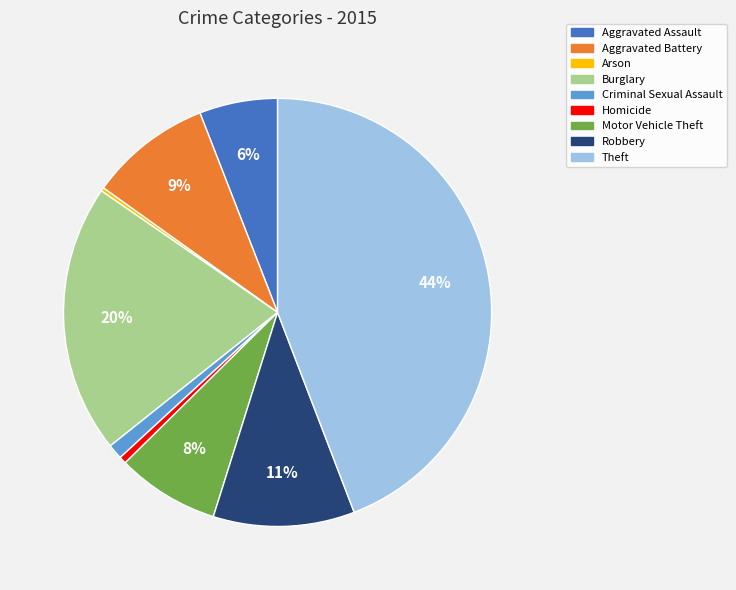

What is the largest slice in the pie chart?

Theft